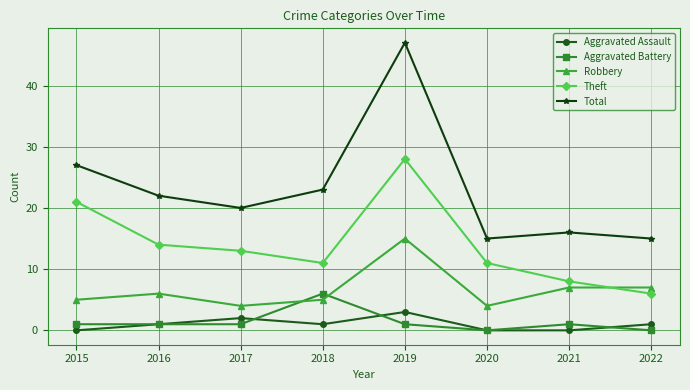

How many interior local valleys does the Theft series have?

1